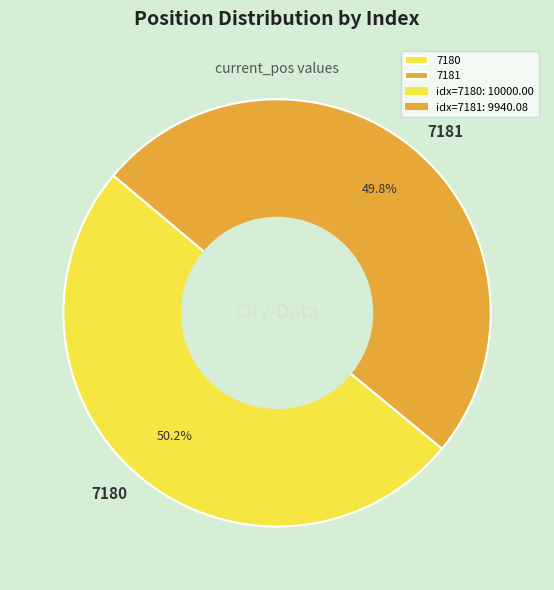

Count the number of slices in the pie.

2